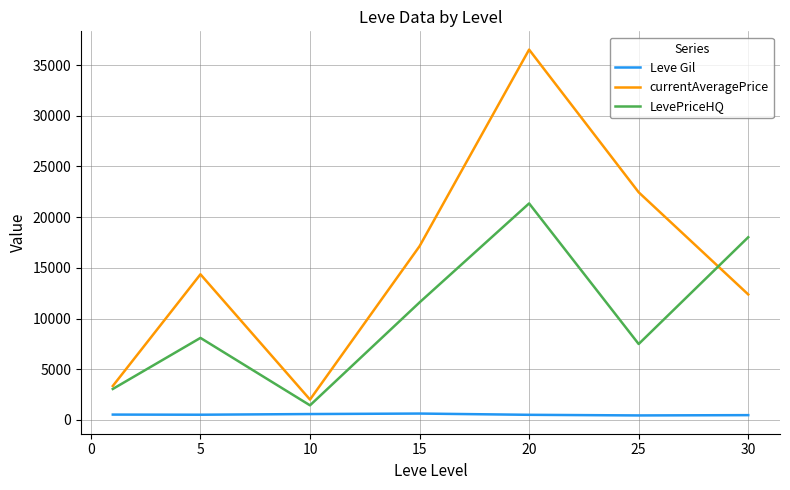

Which series has the widest spread of values?

currentAveragePrice